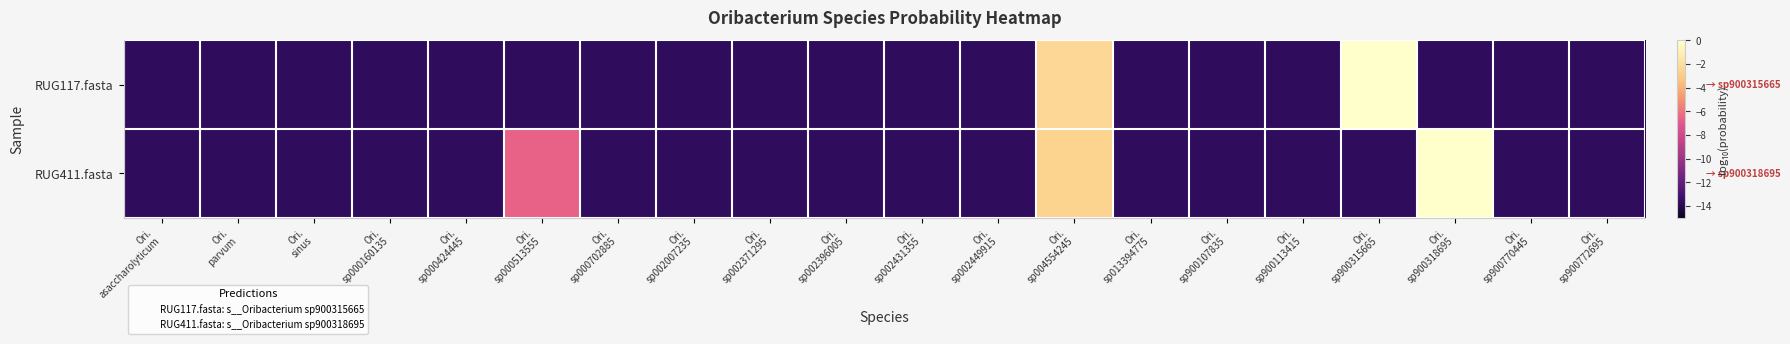

Between Ori. parvum and Ori. sp900113415, which series saw the biggest shift?

RUG117.fasta